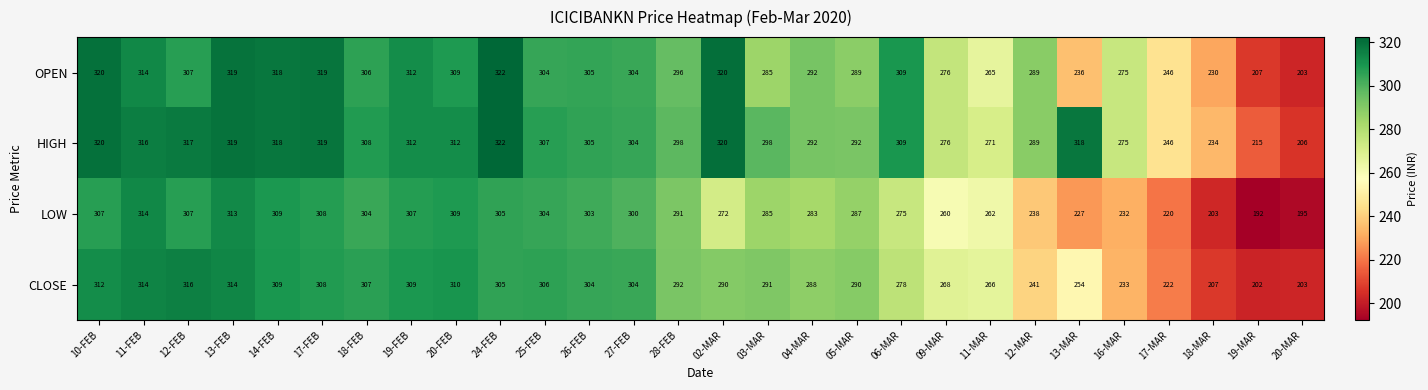

What is the highest value of the LOW series?

314